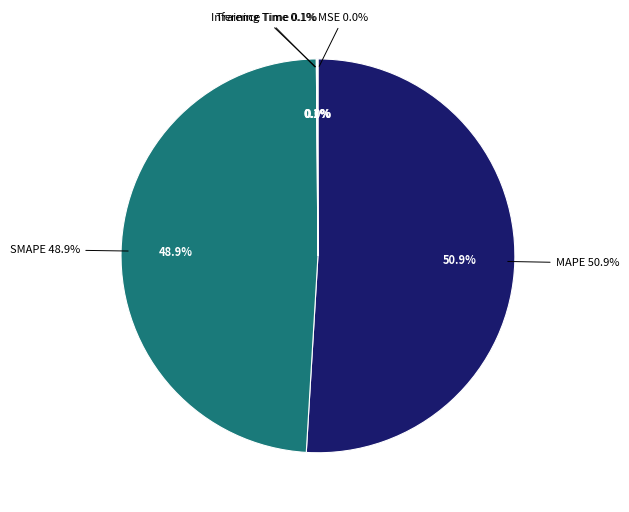

To the nearest percent, what is the combined percentage of Training Time and MAPE?

51%